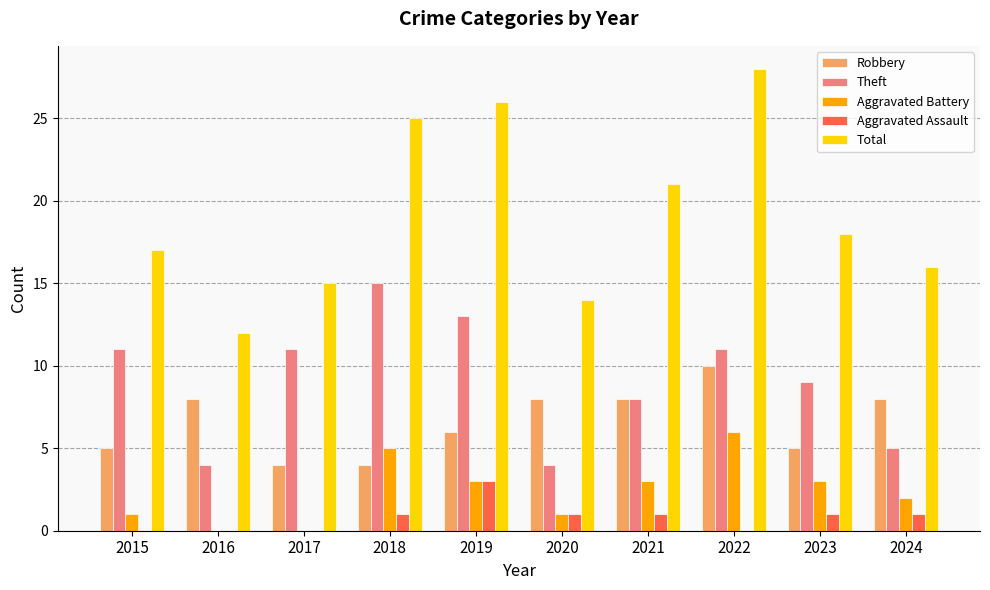

Between 2015 and 2019, which series saw the biggest shift?

Total